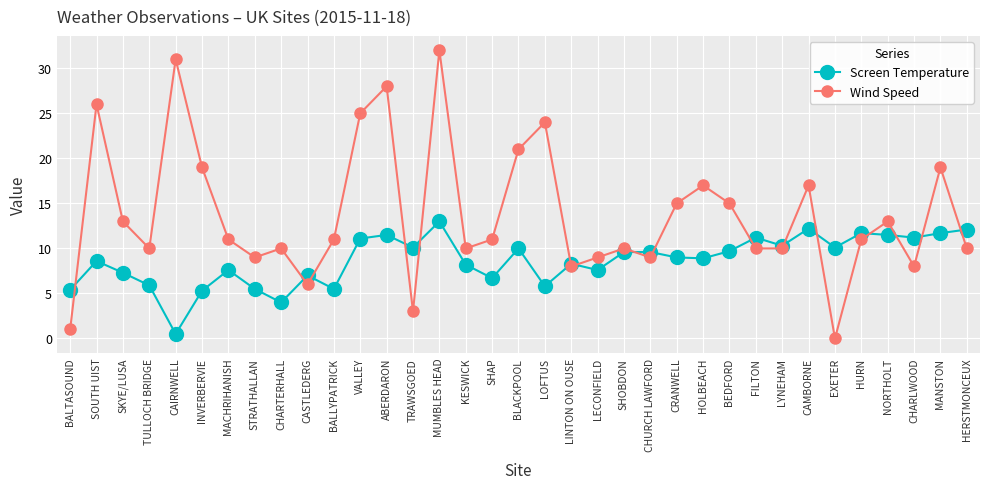

Rank the series by their maximum value, from highest to lowest.

Wind Speed, Screen Temperature